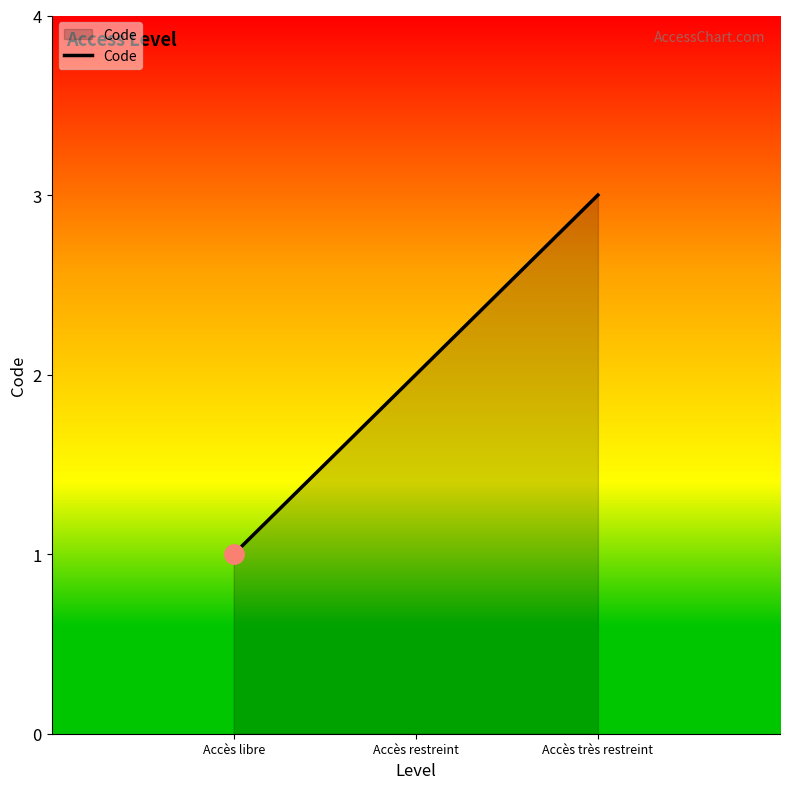

What is the difference between the values at Accès restreint and Accès libre?

1